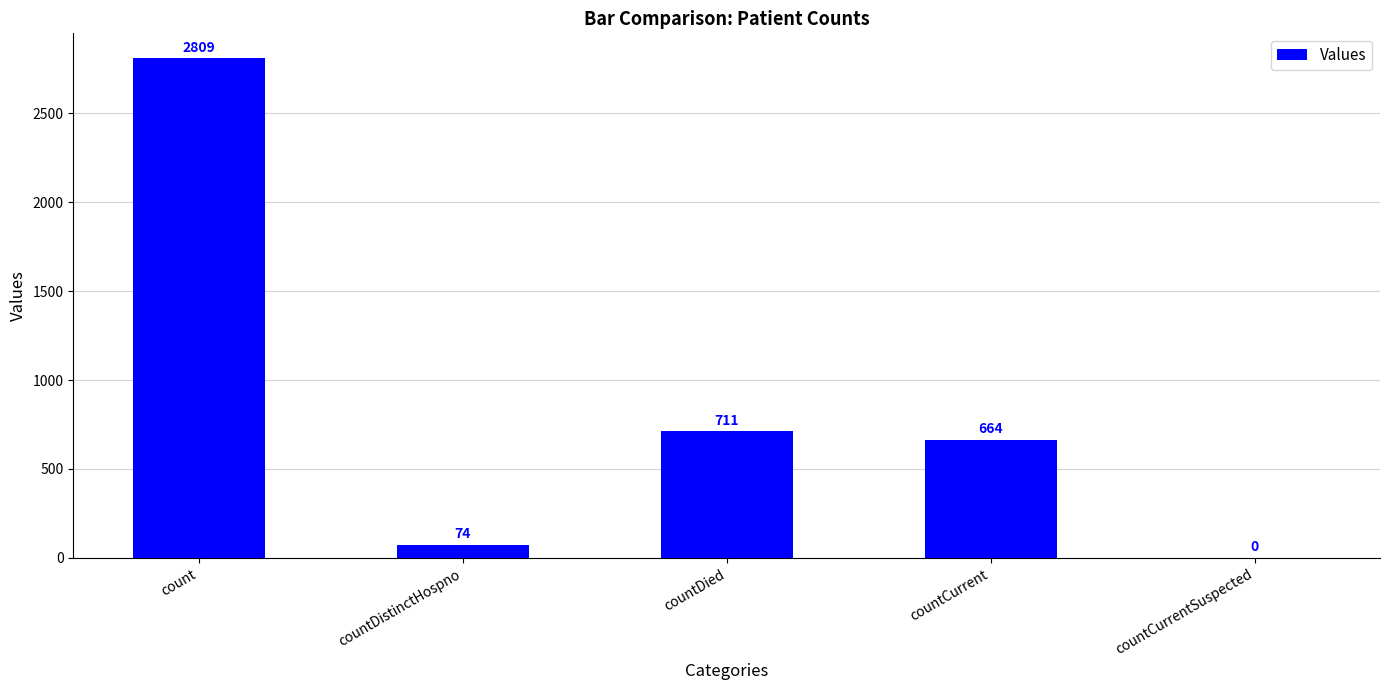

What is the greatest value displayed?

2809